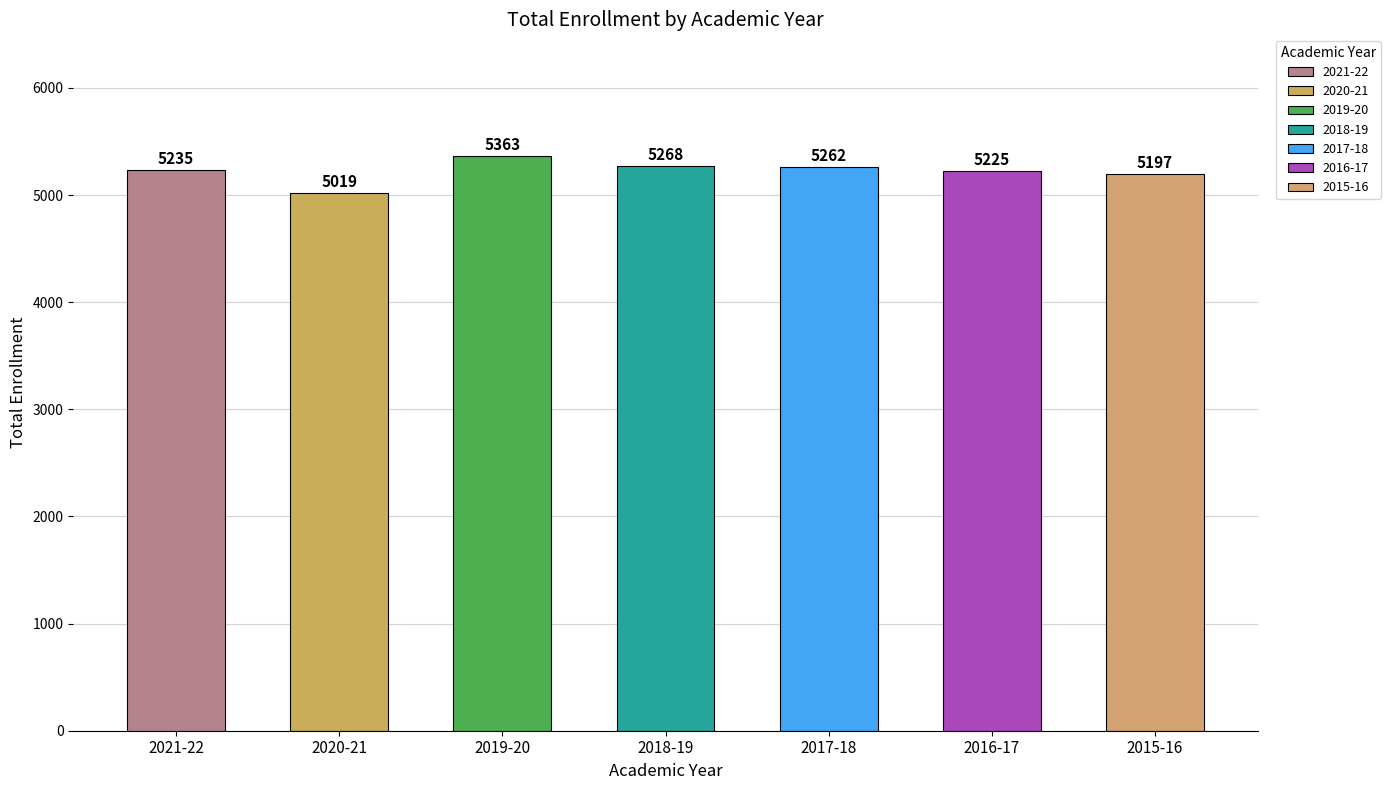

The chart shows a value of 5225 at 2016-17. True or false?

True